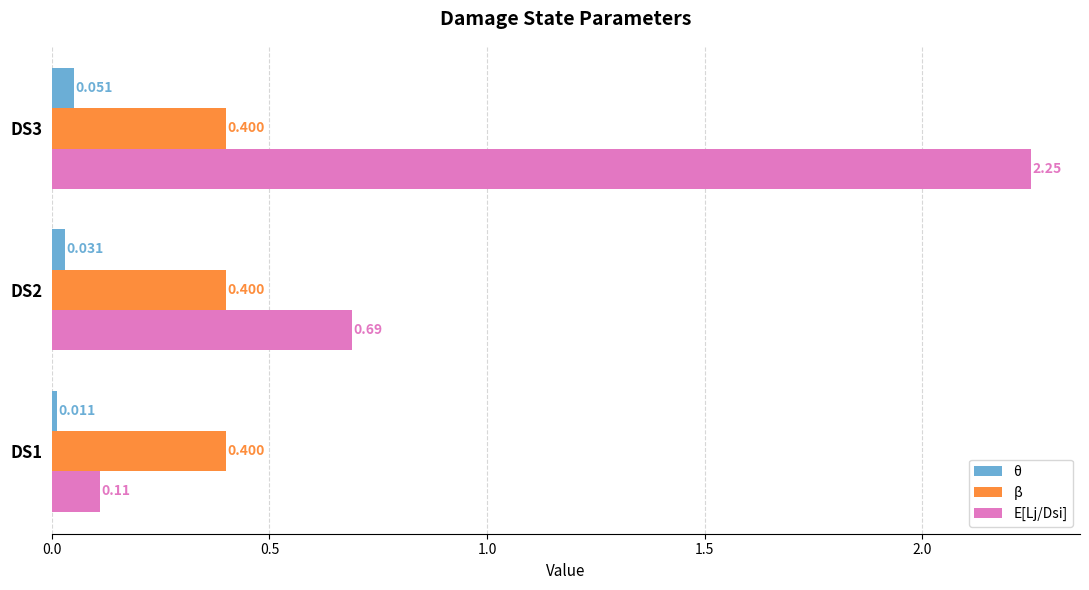

Which series has the largest total across all categories?

E[Lj/Dsi]